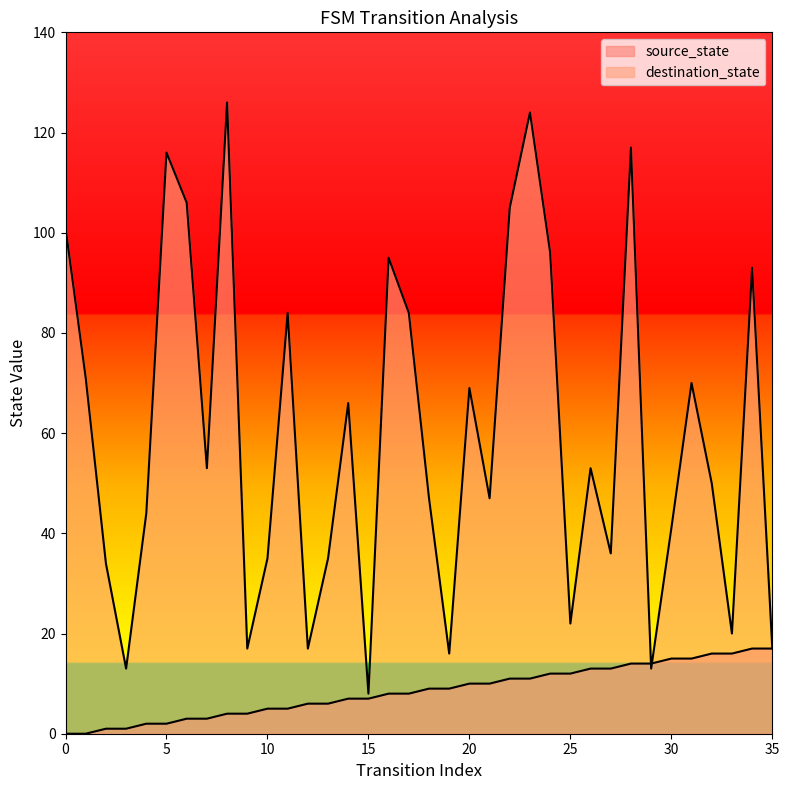

At 20, list the series in order from smallest to largest.

source_state, destination_state